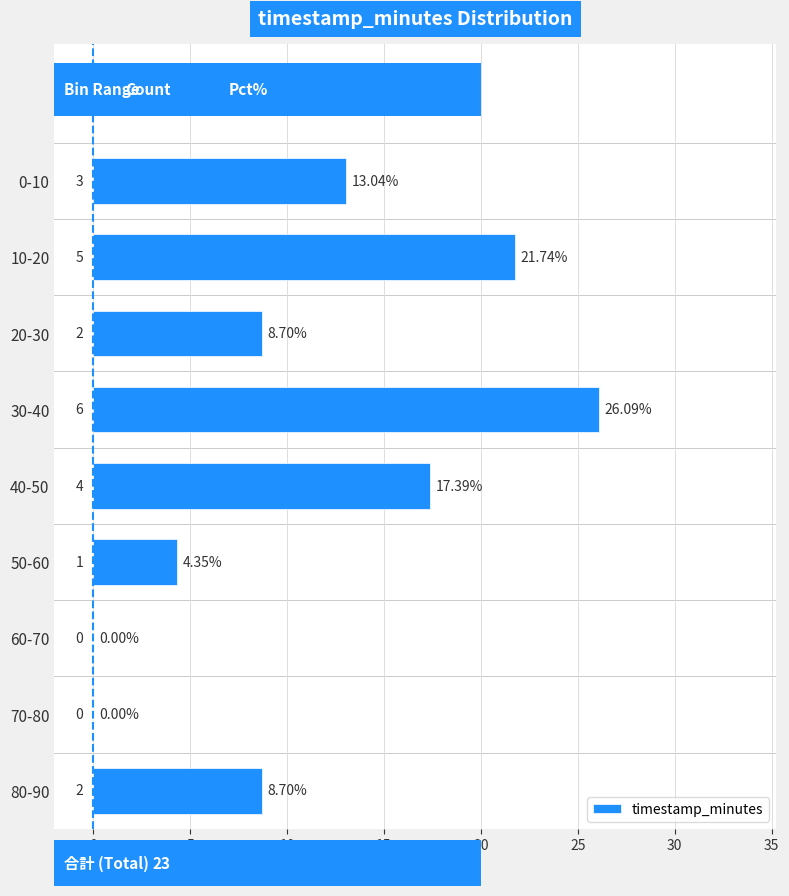

What is the sum of all values?

100.0